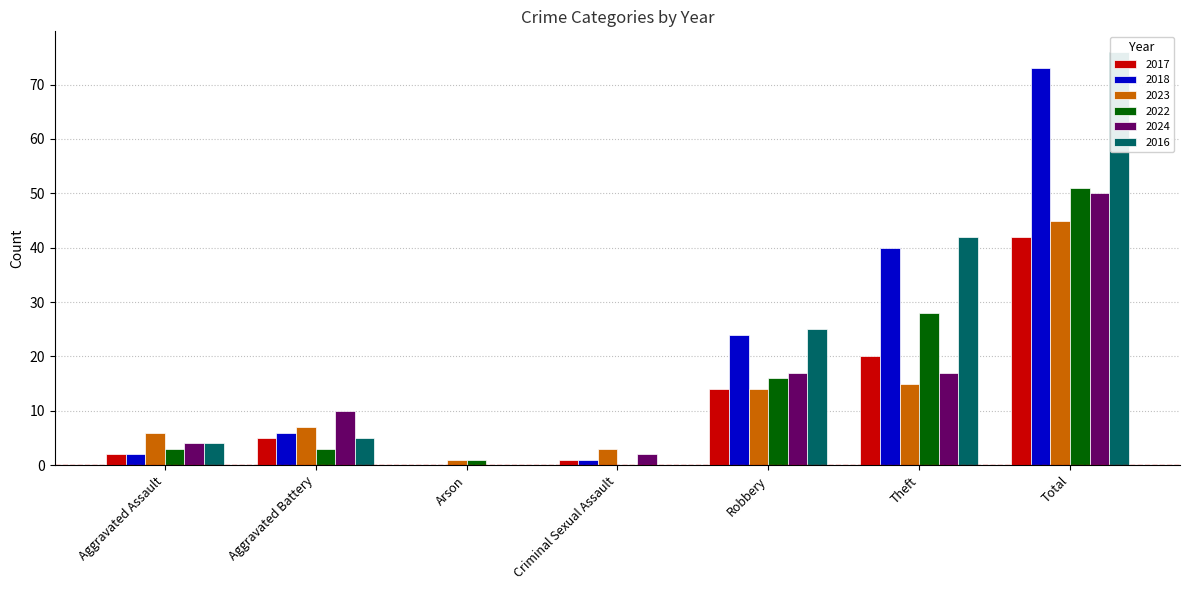

Does the chart contain any negative values?

No